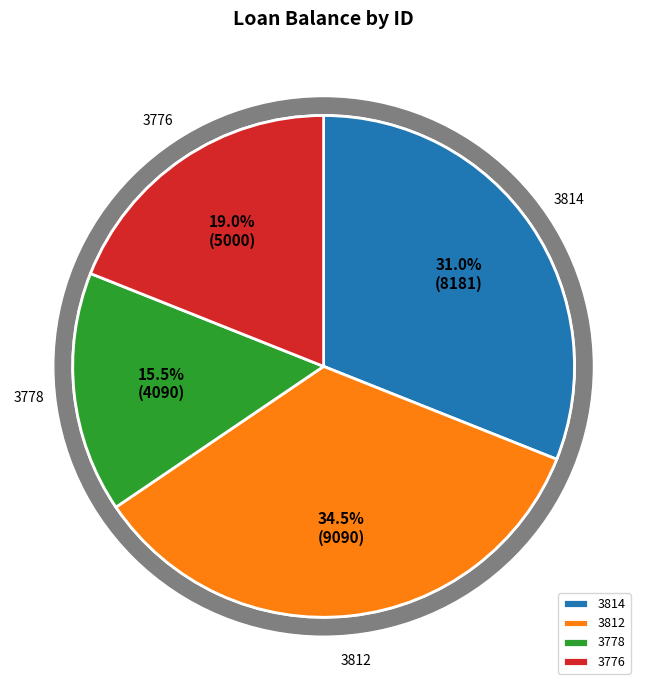

How many segments does this pie chart have?

4